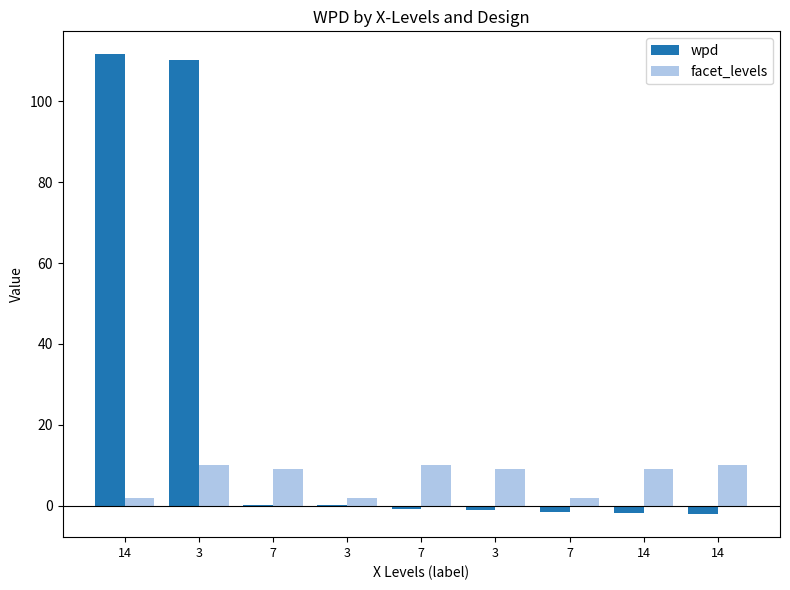

Which series has the largest total across all categories?

wpd